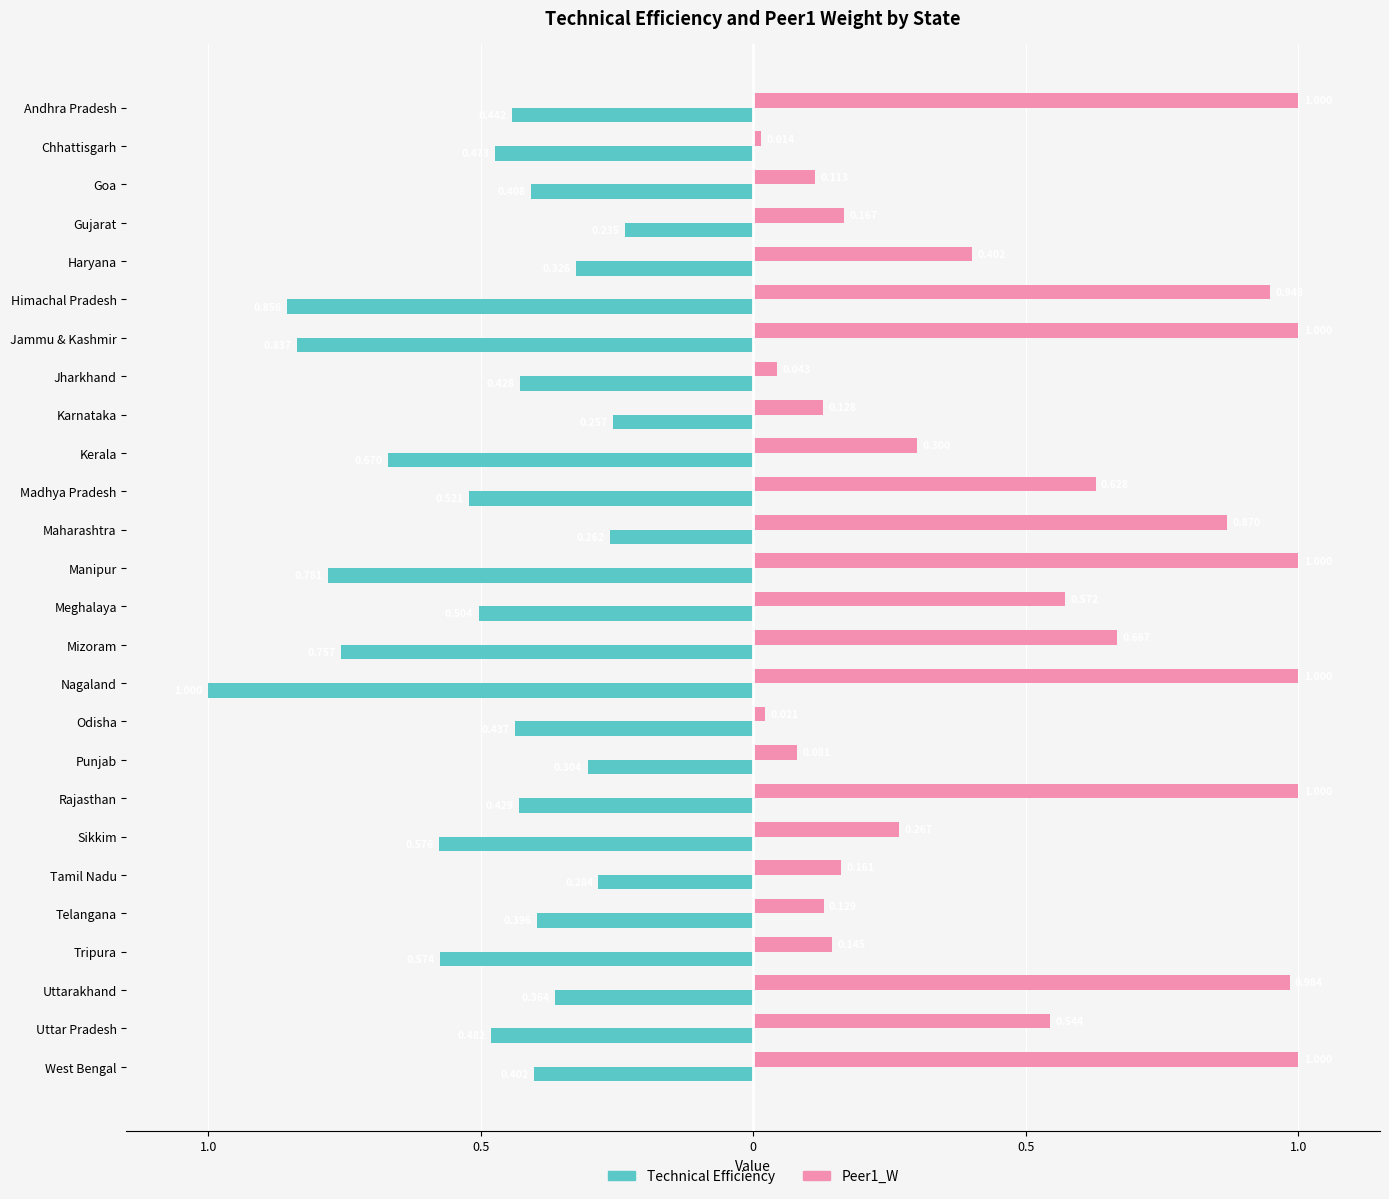

What are all the series names shown in the legend?

Technical Efficiency, Peer1_W